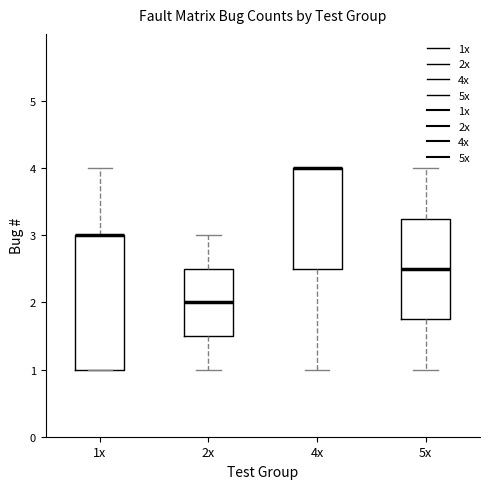

Where does the upper whisker of the box for 2x end on the y-axis? The values are not printed on the chart, so give them approximately, as read against the axis.

3.0